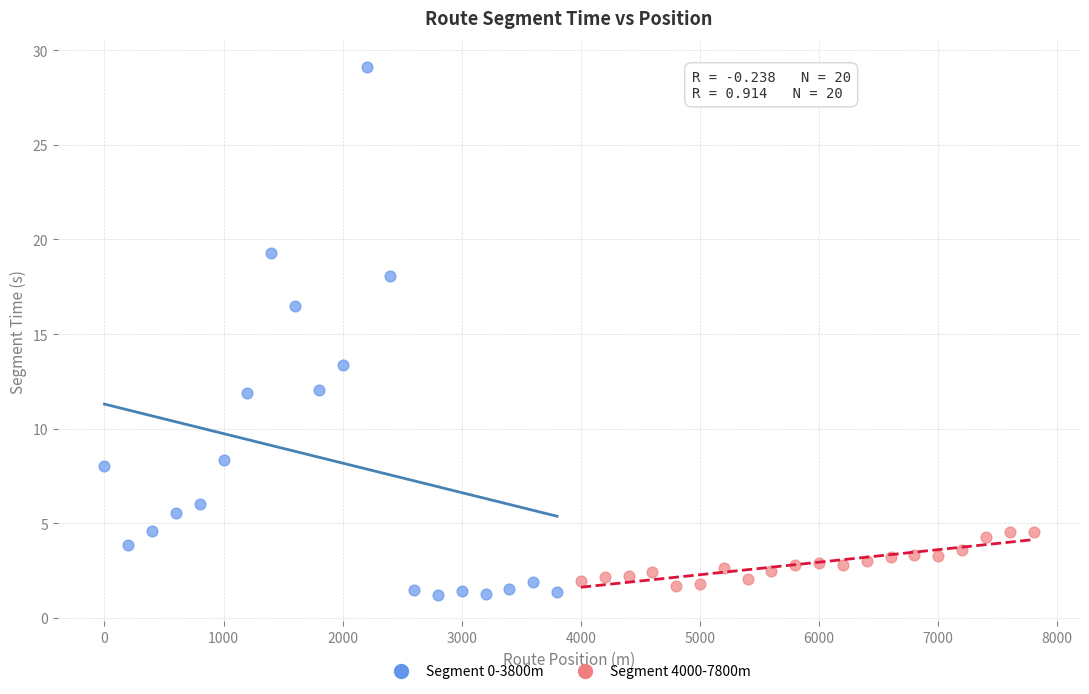

Which series has the widest spread of Y values?

Segment 0-3800m